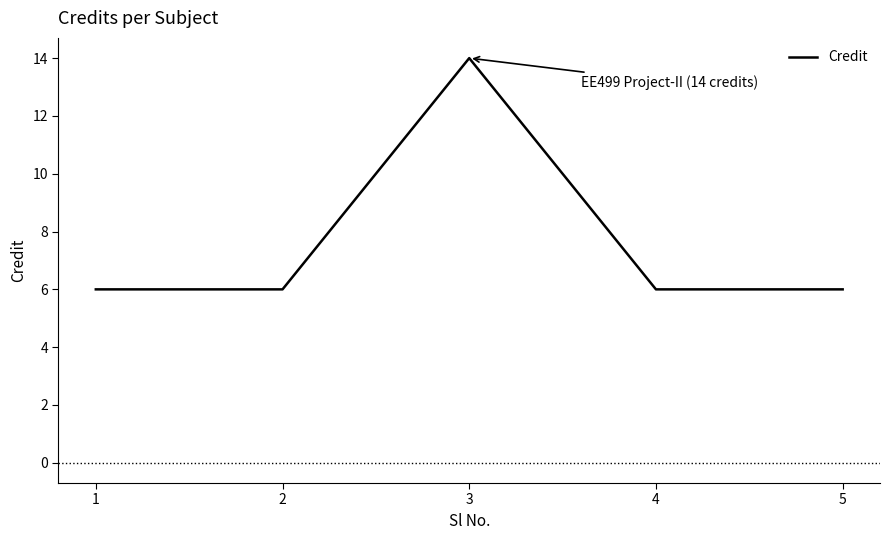

What is the maximum value shown in the chart?

14